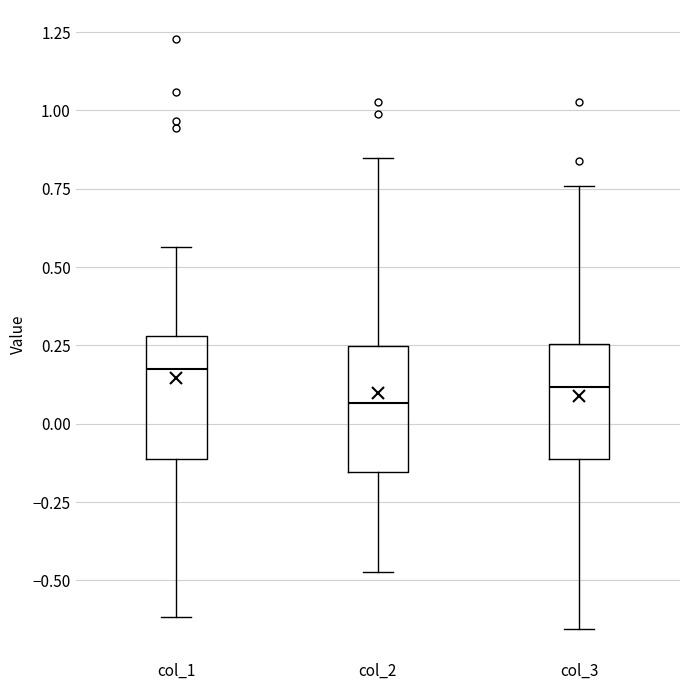

Where does the lower whisker of the box for col_1 end on the y-axis? The values are not printed on the chart, so give them approximately, as read against the axis.

-0.60